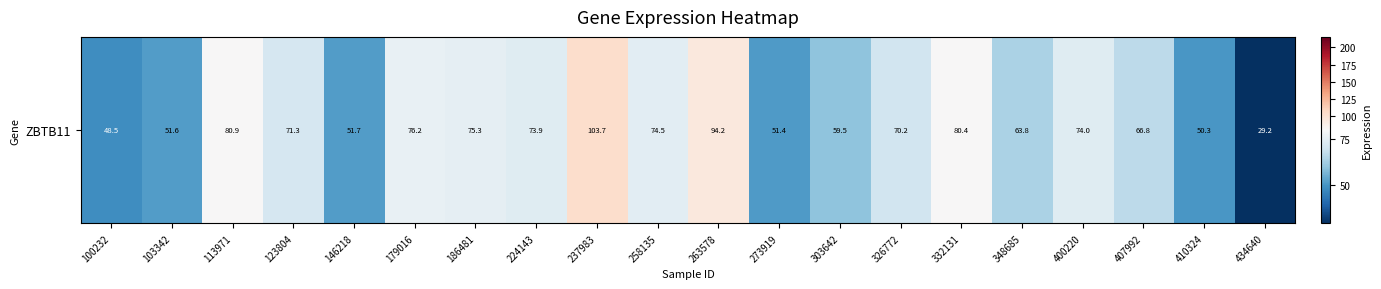

Rank the categories by value from highest to lowest.

237983, 263578, 113971, 332131, 179016, 186481, 258135, 400220, 224143, 123804, 326772, 407992, 348685, 303642, 146218, 103342, 273919, 410324, 100232, 434640